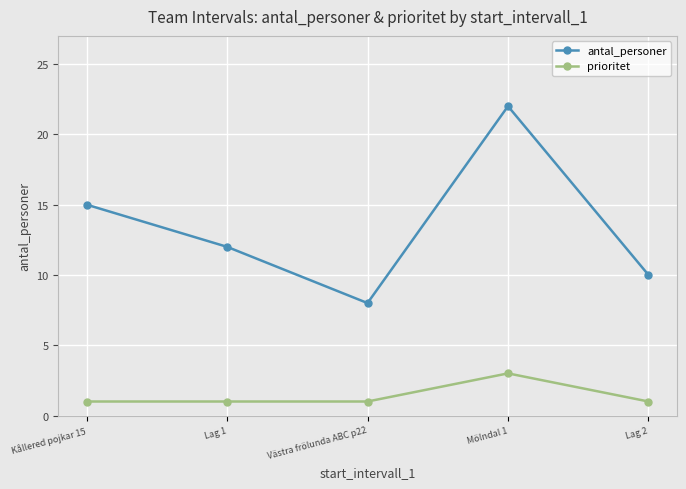

What is the difference between the highest and lowest values at Lag 1?

11